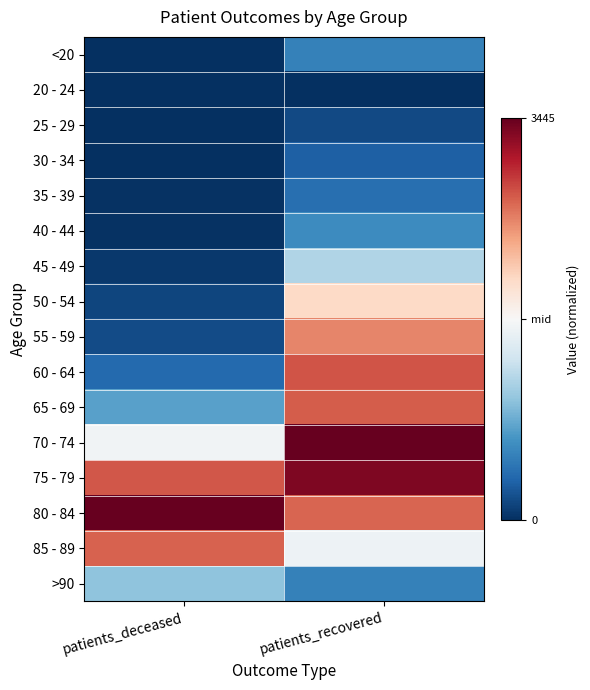

What is the total value across all series at patients_deceased?

-8.3